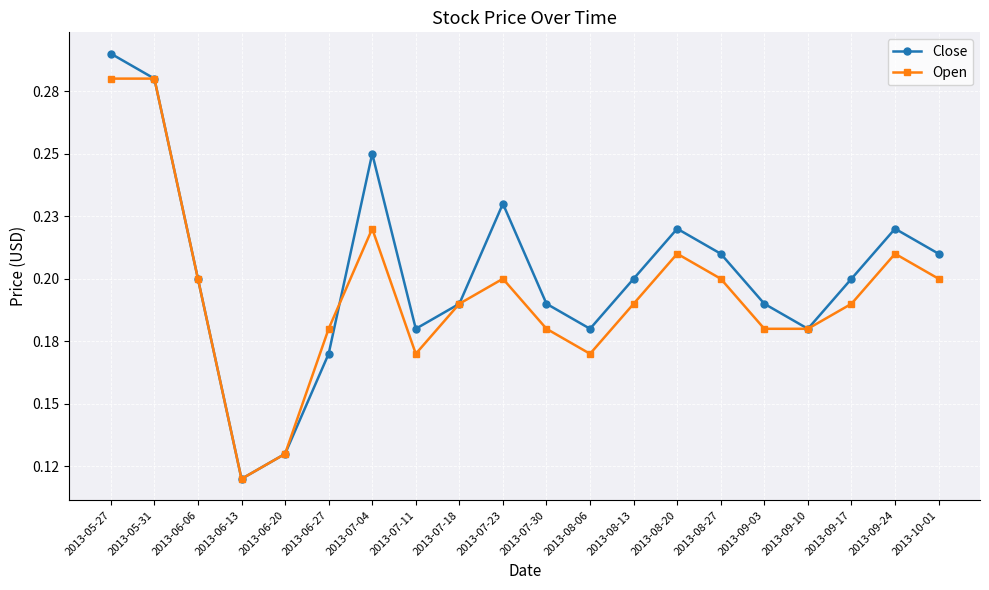

The value of Open at 2013-08-27 is 0.1. True or false?

False